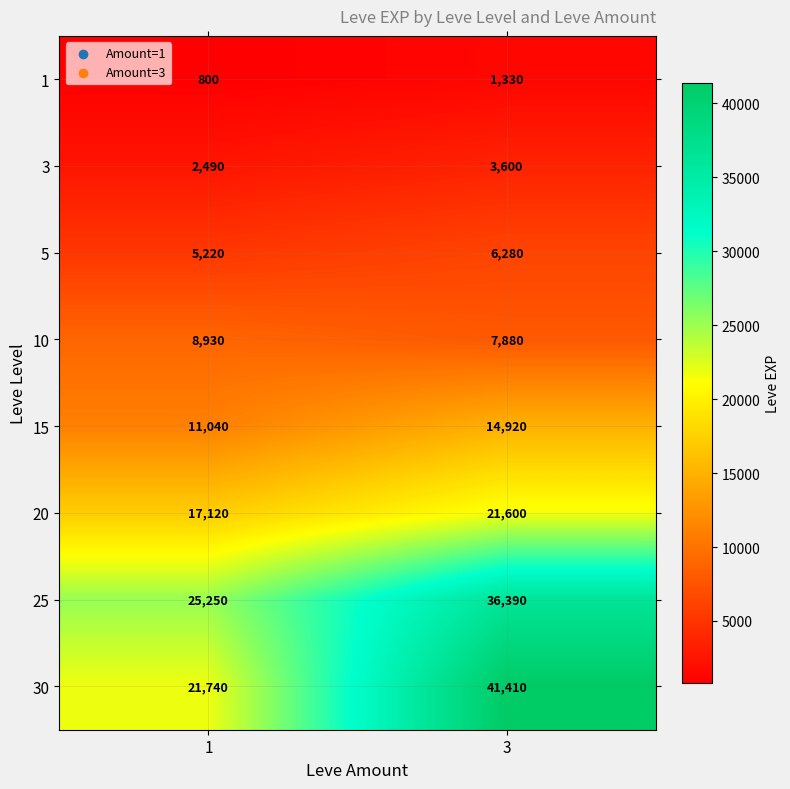

What is the spread (max minus min) of values at 3?

40080